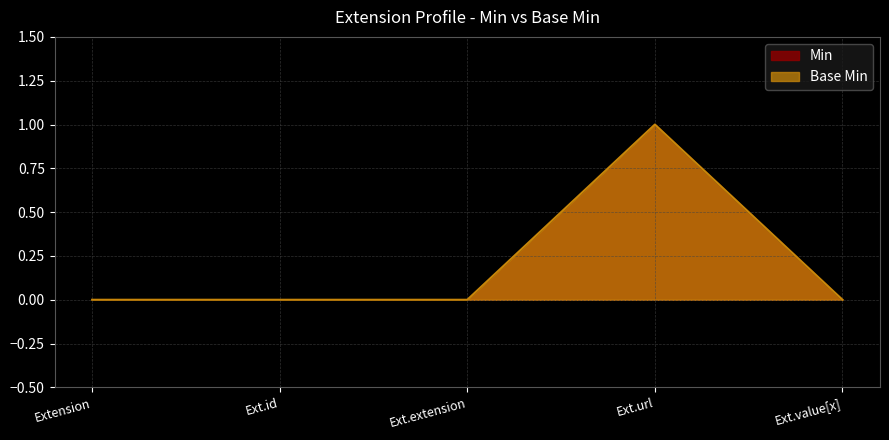

Does the chart display data point markers on the line(s)?

No